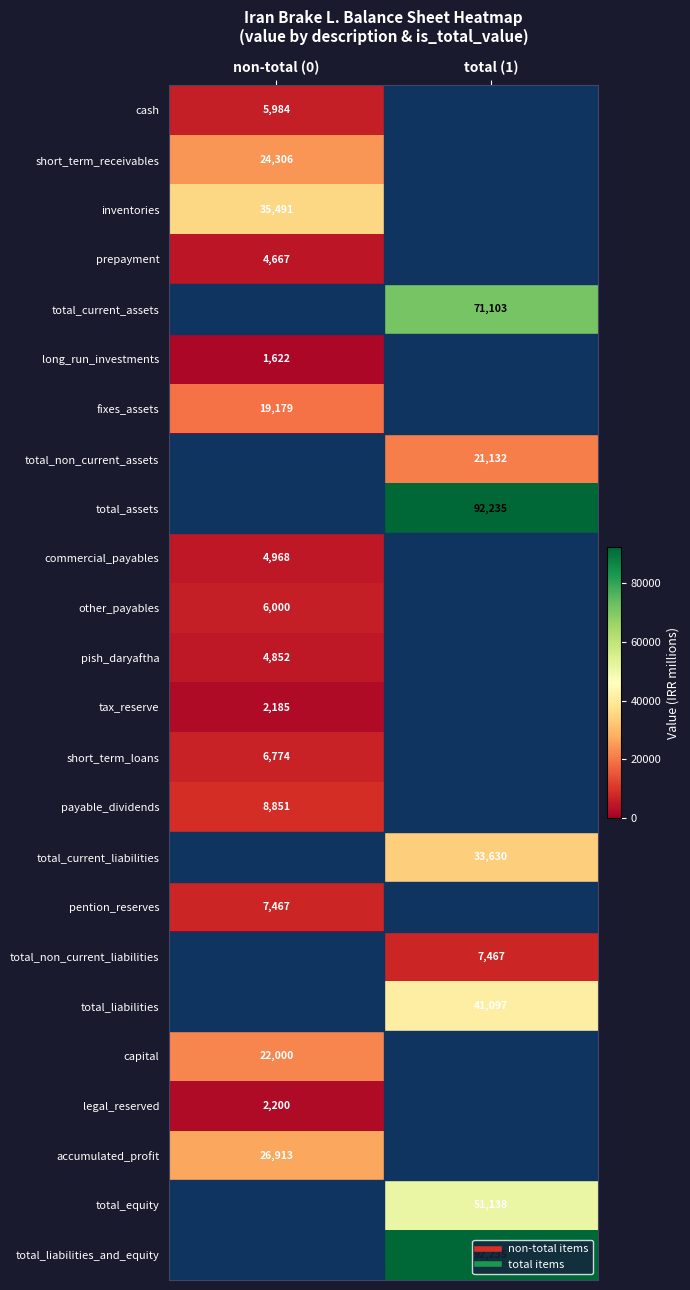

Rank the series by their maximum value, from highest to lowest.

total_assets, total_liabilities_and_equity, total_current_assets, total_equity, total_liabilities, inventories, total_current_liabilities, accumulated_profit, short_term_receivables, capital, total_non_current_assets, fixes_assets, payable_dividends, pention_reserves, total_non_current_liabilities, short_term_loans, other_payables, cash, commercial_payables, pish_daryaftha, prepayment, legal_reserved, tax_reserve, long_run_investments